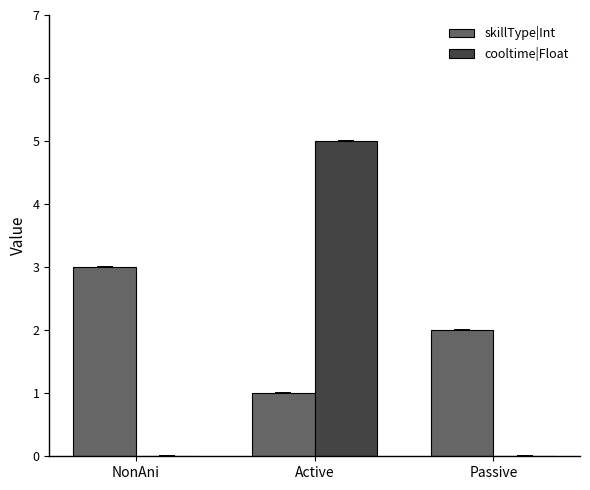

What is the approximate value of skillType|Int at NonAni?

3